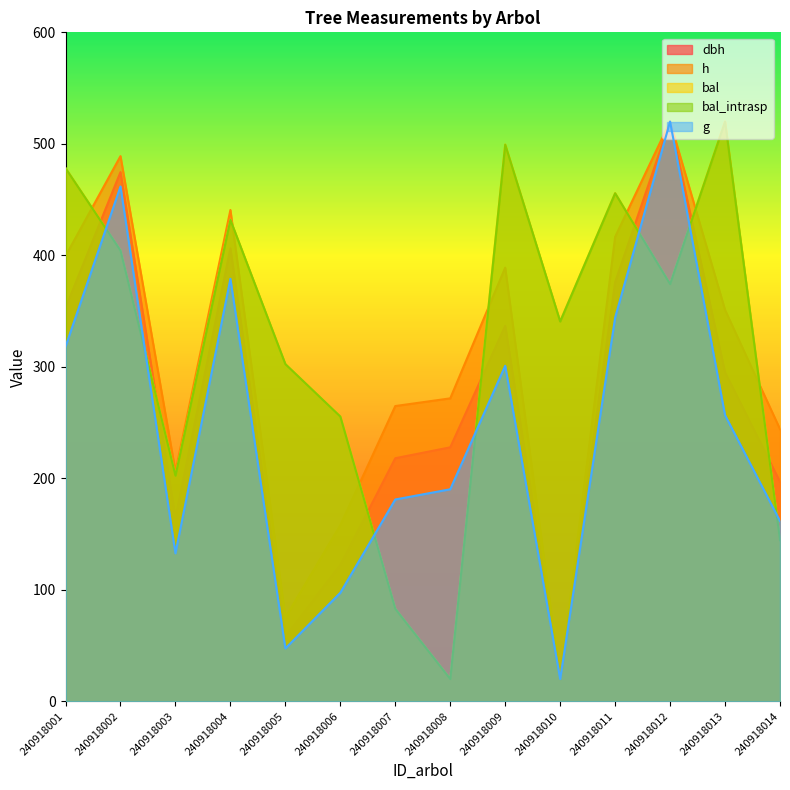

Is the value of bal at 240918003 greater than the value of dbh at 240918012?

No